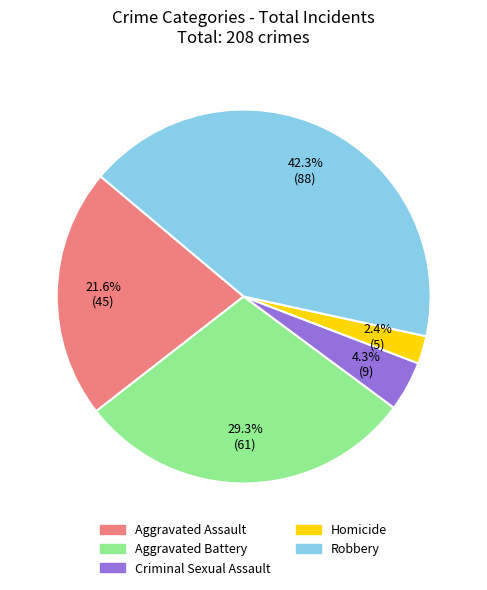

To the nearest percent, what is the difference between the Robbery and Criminal Sexual Assault slice percentages?

38%